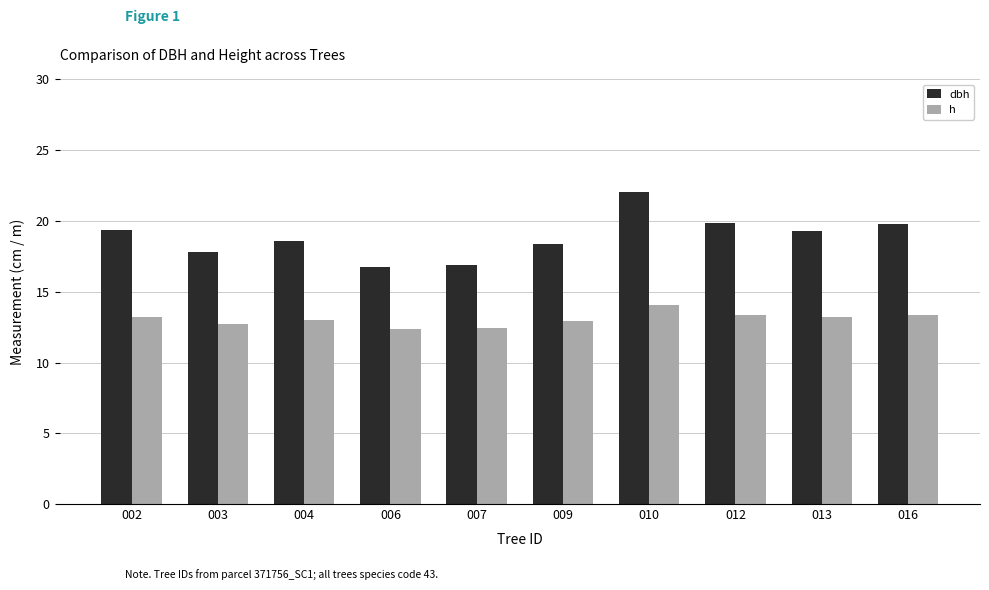

True or false: h has a value of 12.4 at 006.

True